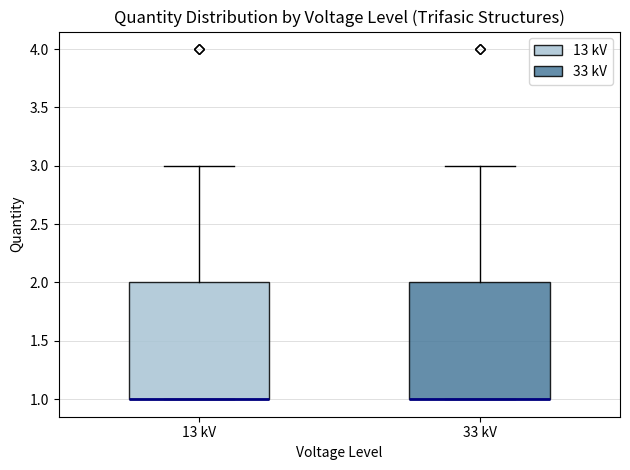

Where is the lower edge of the box for 33 kV on the y-axis? The values are not printed on the chart, so give them approximately, as read against the axis.

1